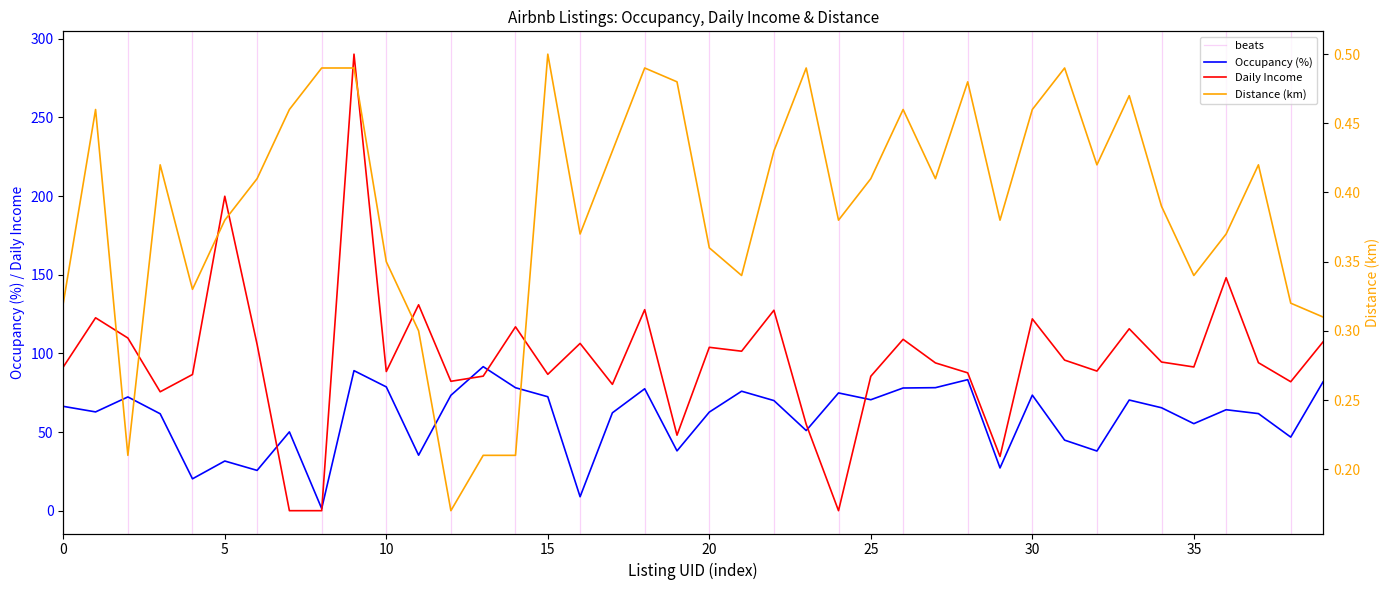

What are all the series names shown in the legend?

Occupancy (%), Daily Income, Distance (km)